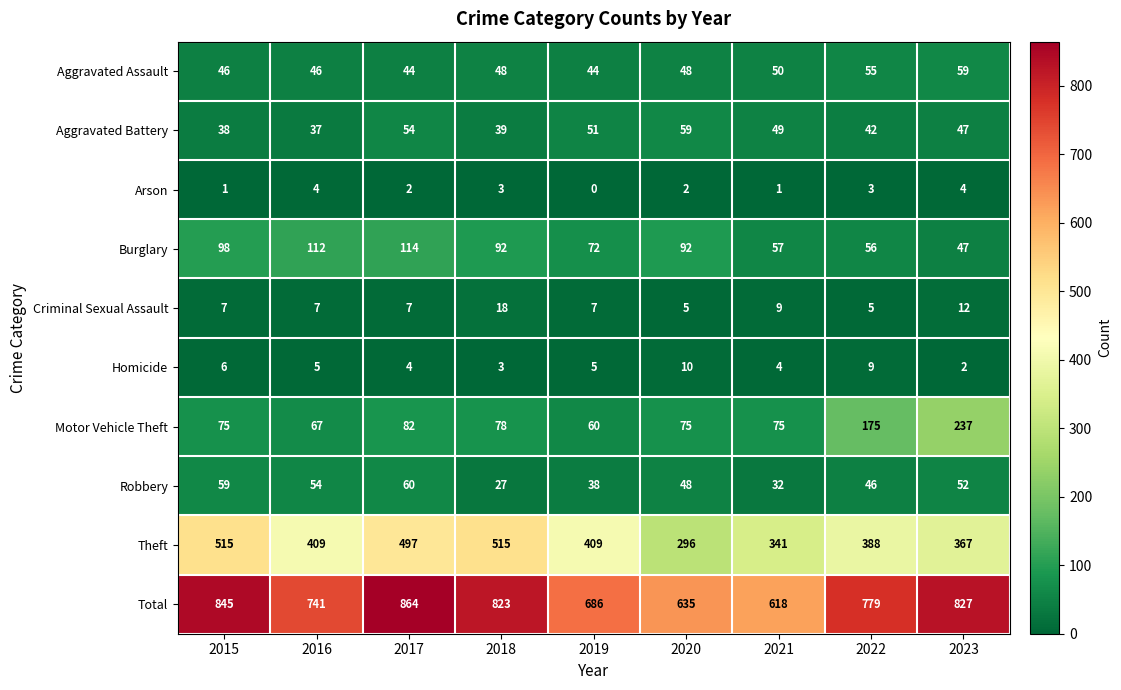

What is the total value across all series at 2022?

1558